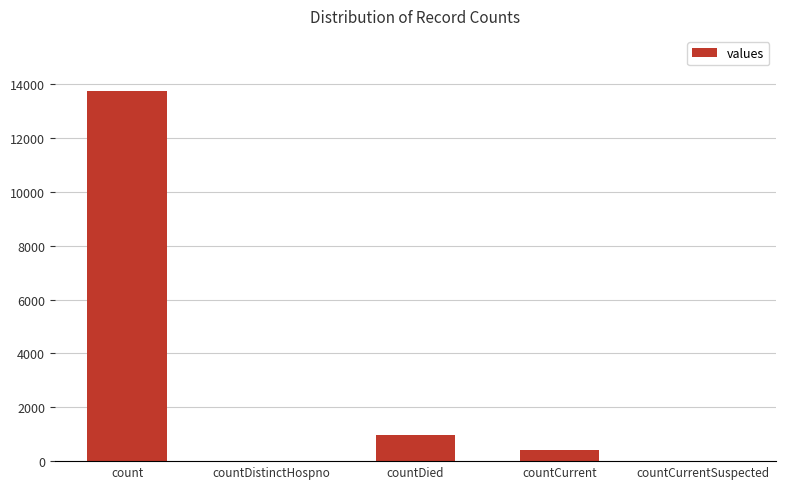

What is the sum of the values at count and countDied?

14718